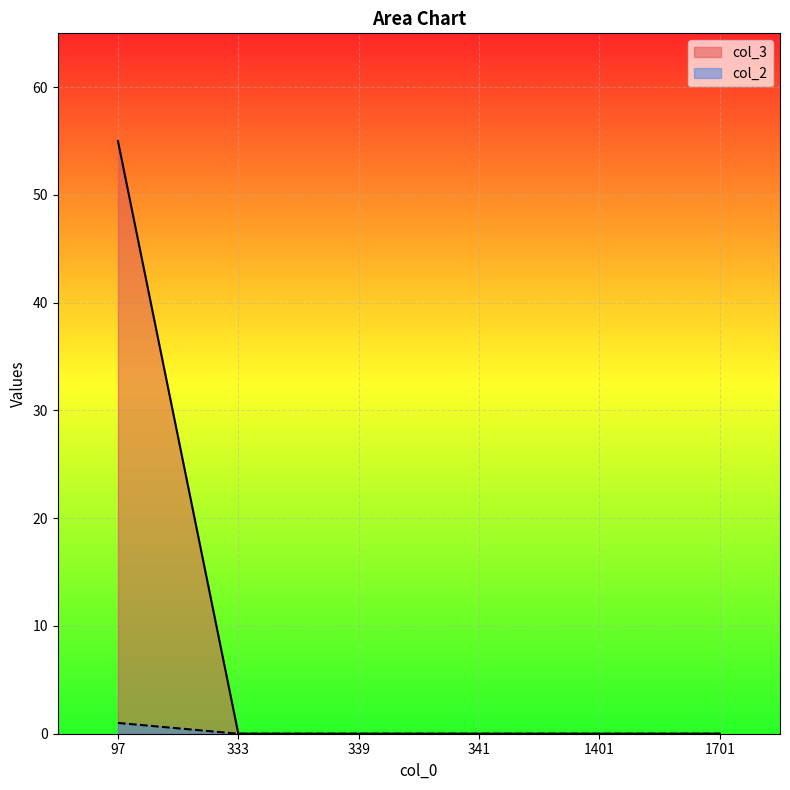

At which category is the sum across all series the highest?

97